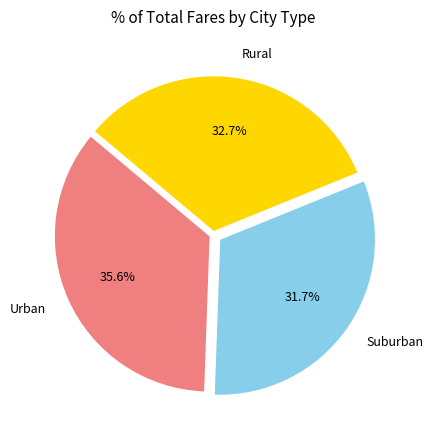

Between Rural and Urban, which is larger?

Urban